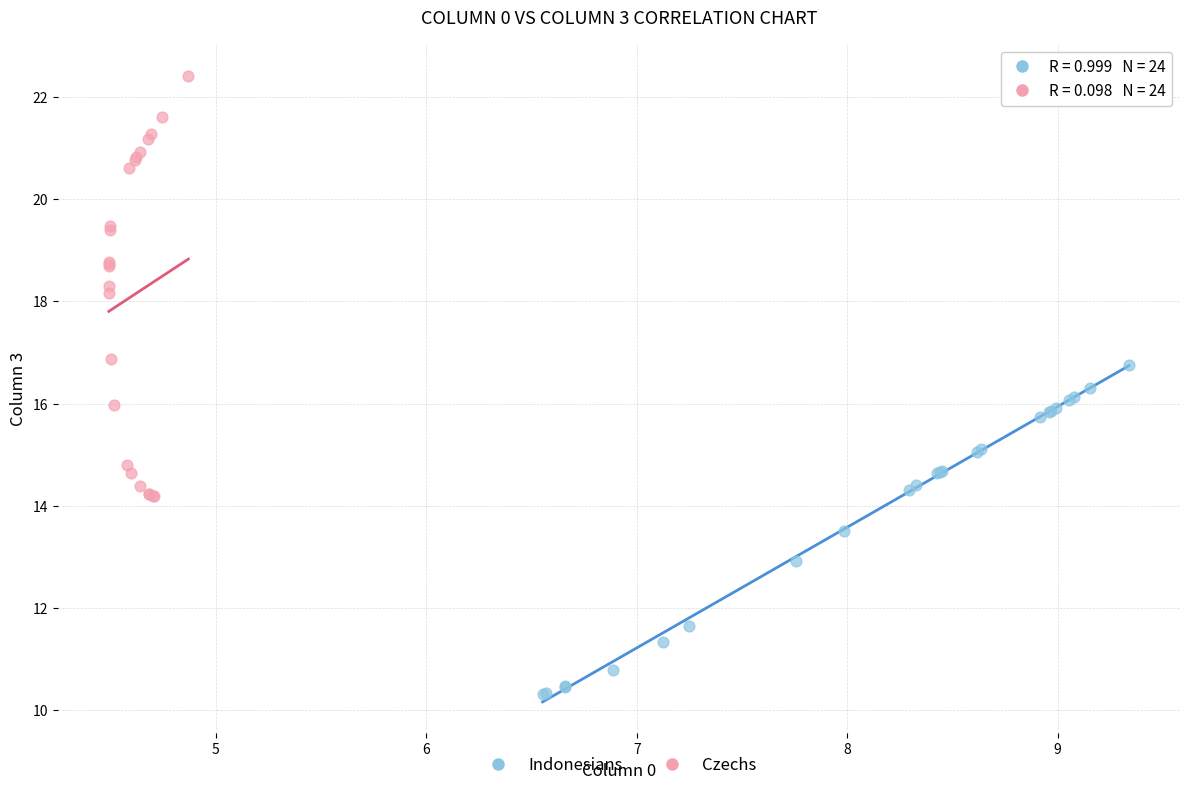

Which series contains the highest Y value?

Czechs